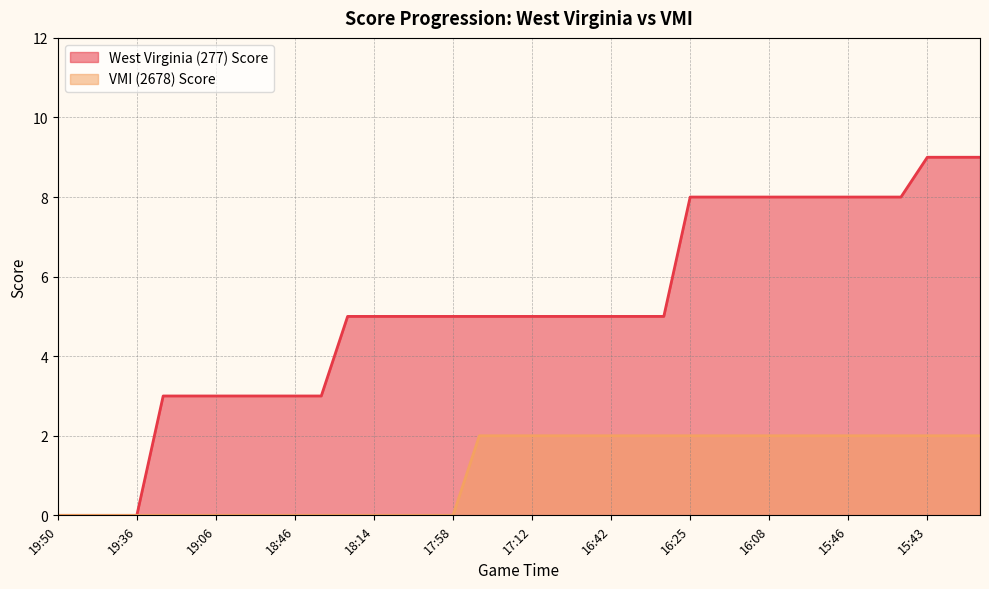

Rank the series by their average value, from lowest to highest.

VMI (2678) Score, West Virginia (277) Score